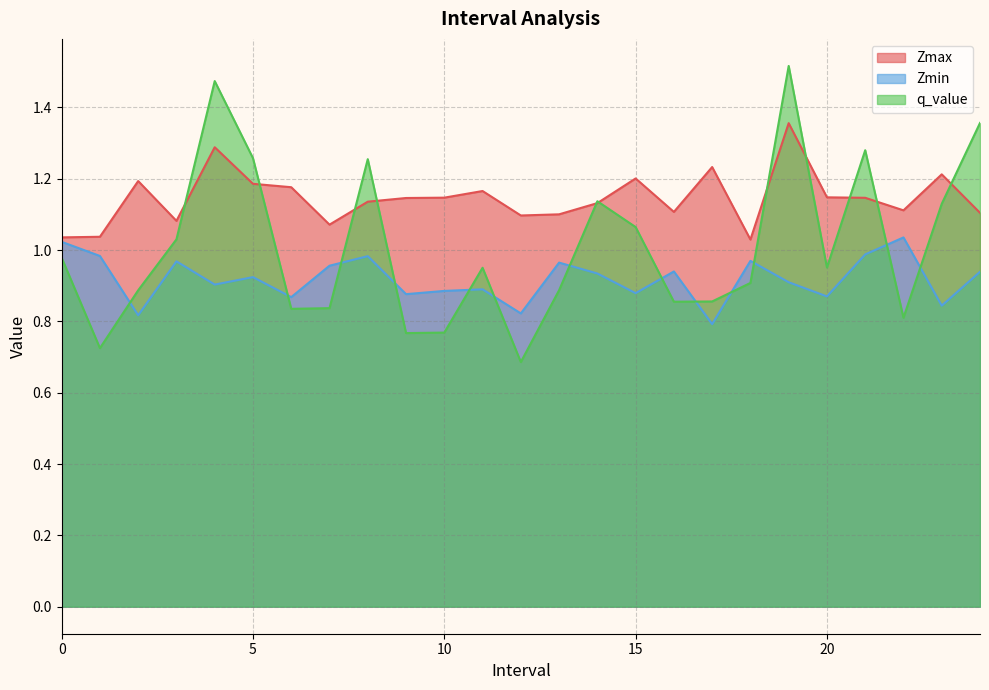

What is the minimum value shown in the chart?

0.7